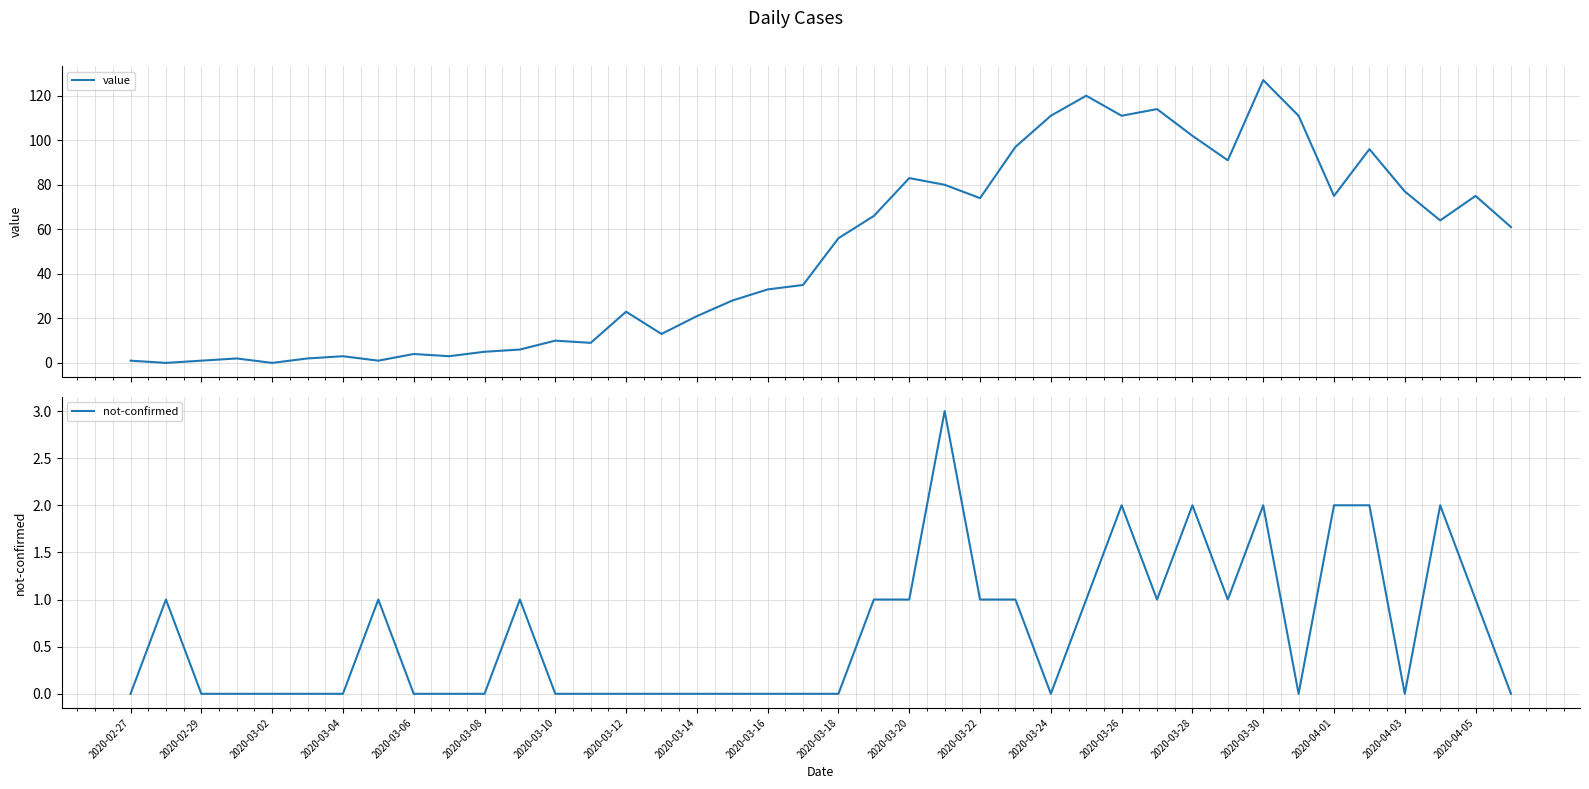

Is it true that not-confirmed equals -2 at 2020-03-06?

False